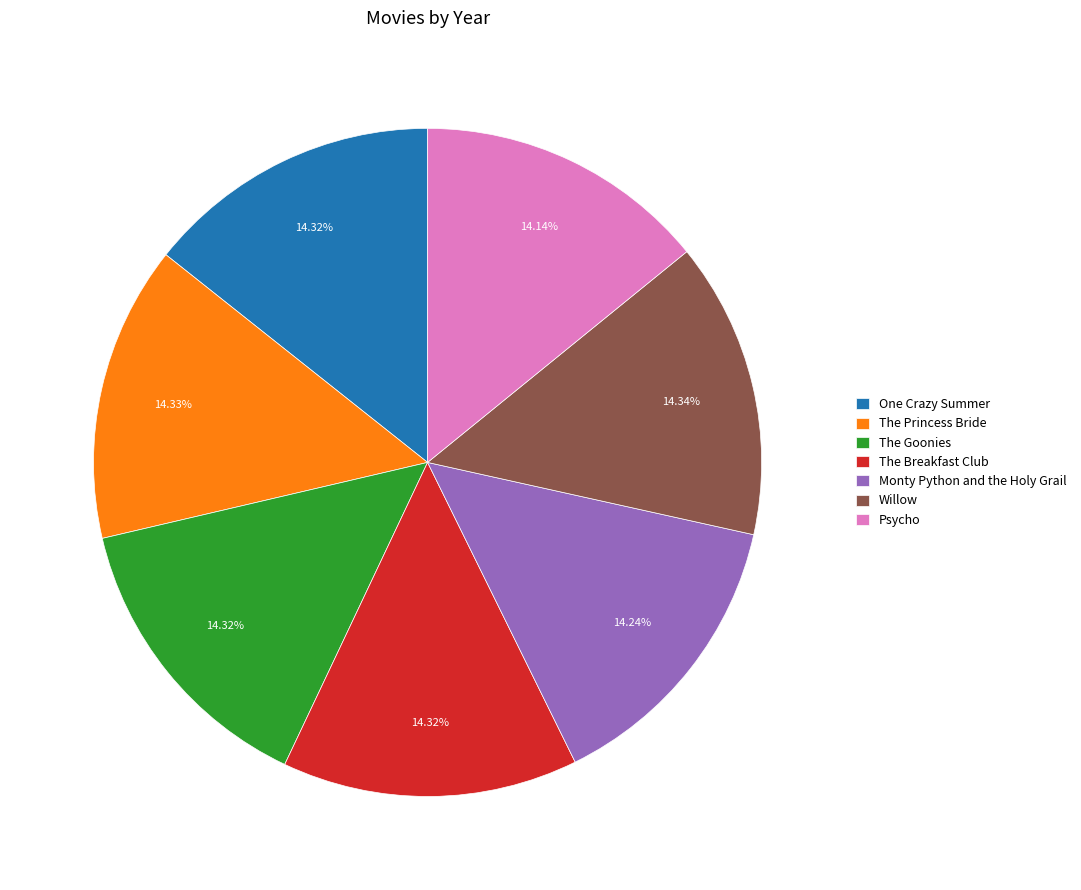

Does The Breakfast Club account for over 50% of the chart?

No